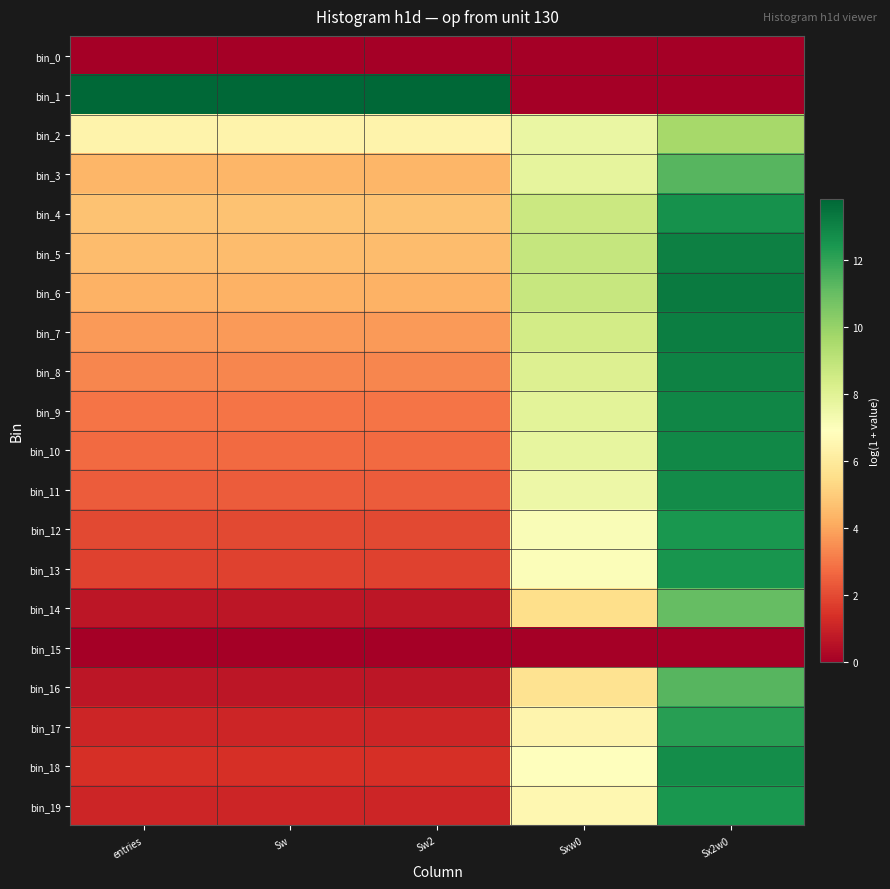

Reading right to left, list all the values displayed in this chart.

bin_0: Sx2w0=0.0	Sxw0=0.0	Sw2=0.0	Sw=0.0	entries=0.0
bin_1: Sx2w0=0.0	Sxw0=0.0	Sw2=13.8	Sw=13.8	entries=13.8
bin_2: Sx2w0=9.6	Sxw0=7.6	Sw2=6.4	Sw=6.4	entries=6.4
bin_3: Sx2w0=11.3	Sxw0=7.8	Sw2=4.4	Sw=4.4	entries=4.4
bin_4: Sx2w0=12.6	Sxw0=8.7	Sw2=4.7	Sw=4.7	entries=4.7
bin_5: Sx2w0=13.1	Sxw0=8.8	Sw2=4.6	Sw=4.6	entries=4.6
bin_6: Sx2w0=13.3	Sxw0=8.8	Sw2=4.3	Sw=4.3	entries=4.3
bin_7: Sx2w0=13.1	Sxw0=8.4	Sw2=3.8	Sw=3.8	entries=3.8
bin_8: Sx2w0=13.0	Sxw0=8.1	Sw2=3.3	Sw=3.3	entries=3.3
bin_9: Sx2w0=12.9	Sxw0=7.9	Sw2=2.9	Sw=2.9	entries=2.9
bin_10: Sx2w0=12.9	Sxw0=7.8	Sw2=2.7	Sw=2.7	entries=2.7
bin_11: Sx2w0=12.8	Sxw0=7.5	Sw2=2.4	Sw=2.4	entries=2.4
bin_12: Sx2w0=12.4	Sxw0=7.1	Sw2=1.9	Sw=1.9	entries=1.9
bin_13: Sx2w0=12.5	Sxw0=7.0	Sw2=1.8	Sw=1.8	entries=1.8
bin_14: Sx2w0=11.1	Sxw0=5.5	Sw2=0.7	Sw=0.7	entries=0.7
bin_15: Sx2w0=0.0	Sxw0=0.0	Sw2=0.0	Sw=0.0	entries=0.0
bin_16: Sx2w0=11.3	Sxw0=5.7	Sw2=0.7	Sw=0.7	entries=0.7
bin_17: Sx2w0=12.2	Sxw0=6.4	Sw2=1.1	Sw=1.1	entries=1.1
bin_18: Sx2w0=12.7	Sxw0=6.9	Sw2=1.4	Sw=1.4	entries=1.4
bin_19: Sx2w0=12.4	Sxw0=6.6	Sw2=1.1	Sw=1.1	entries=1.1